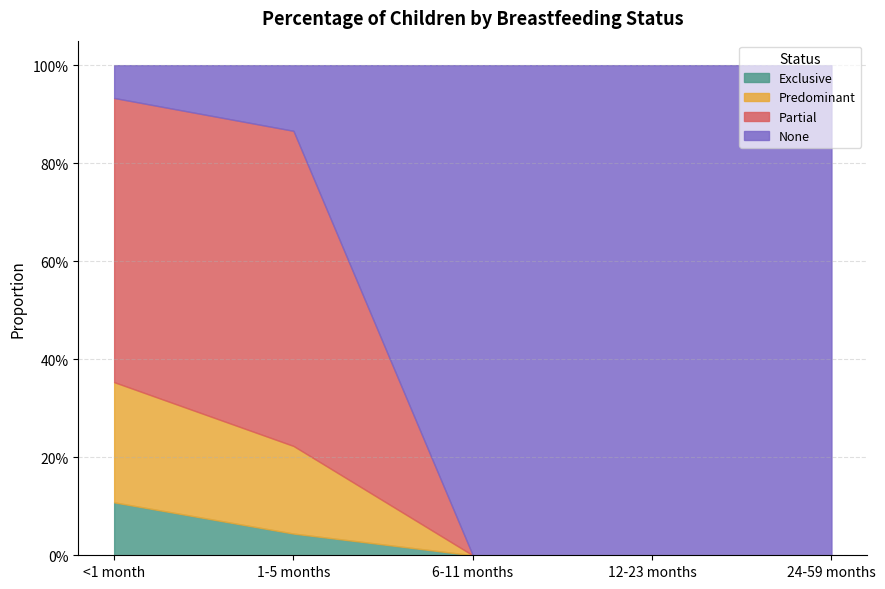

Which series has the largest range (max minus min)?

None